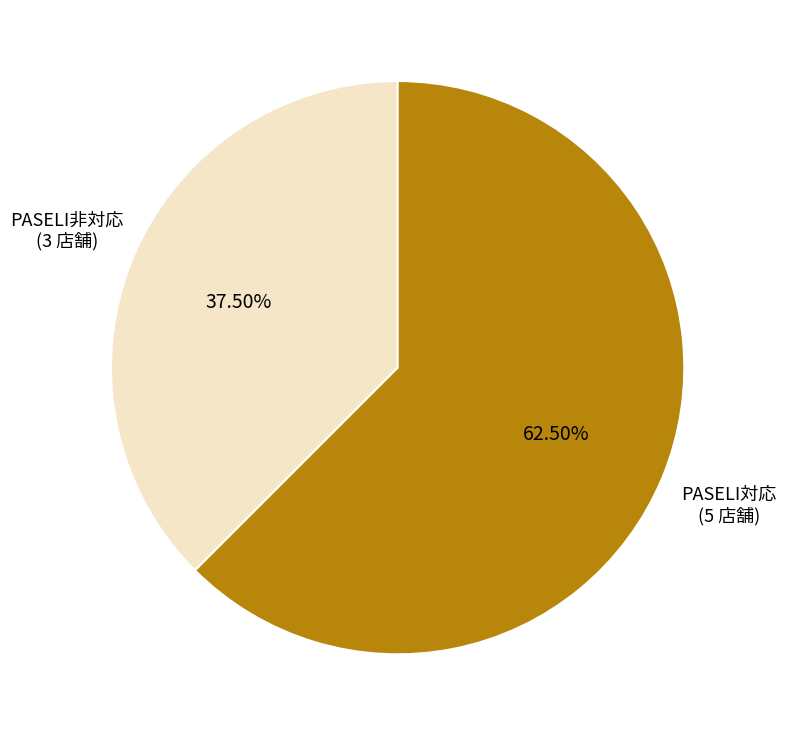

How many slices are in this pie chart?

2